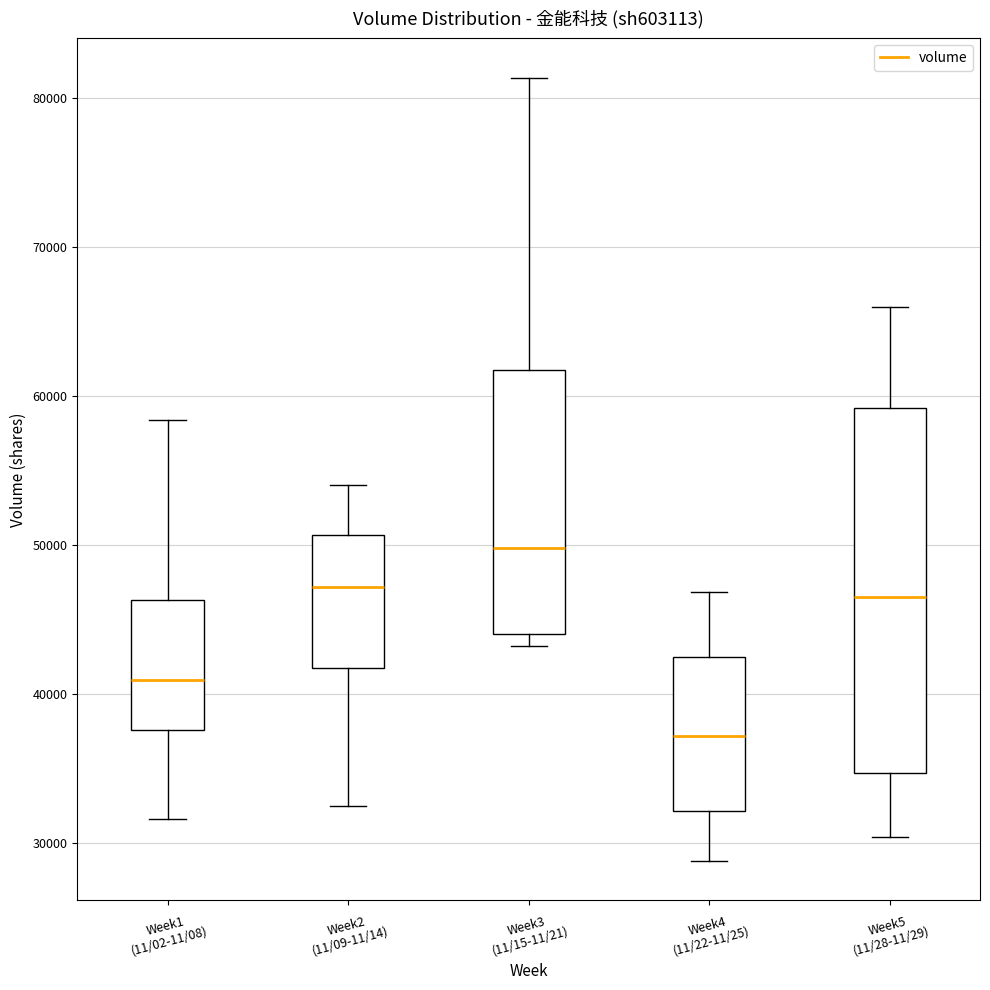

Where does the upper whisker of the box for Week4 (11/22-11/25) end on the y-axis? The values are not printed on the chart, so give them approximately, as read against the axis.

47000